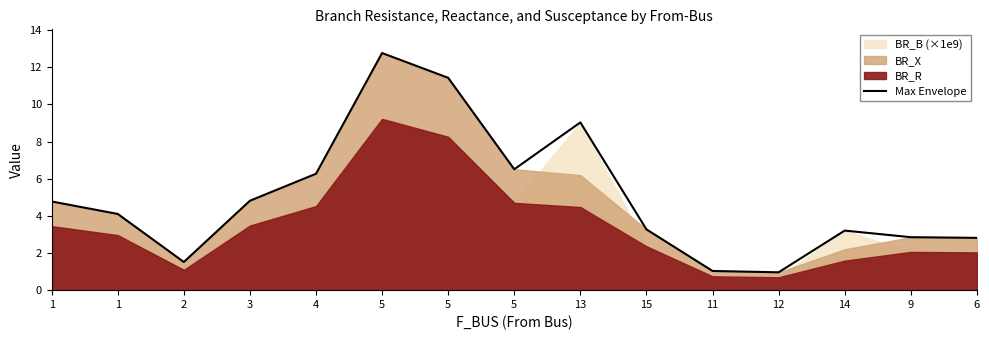

How many points are higher than both their immediate neighbors (excluding endpoints)?

3